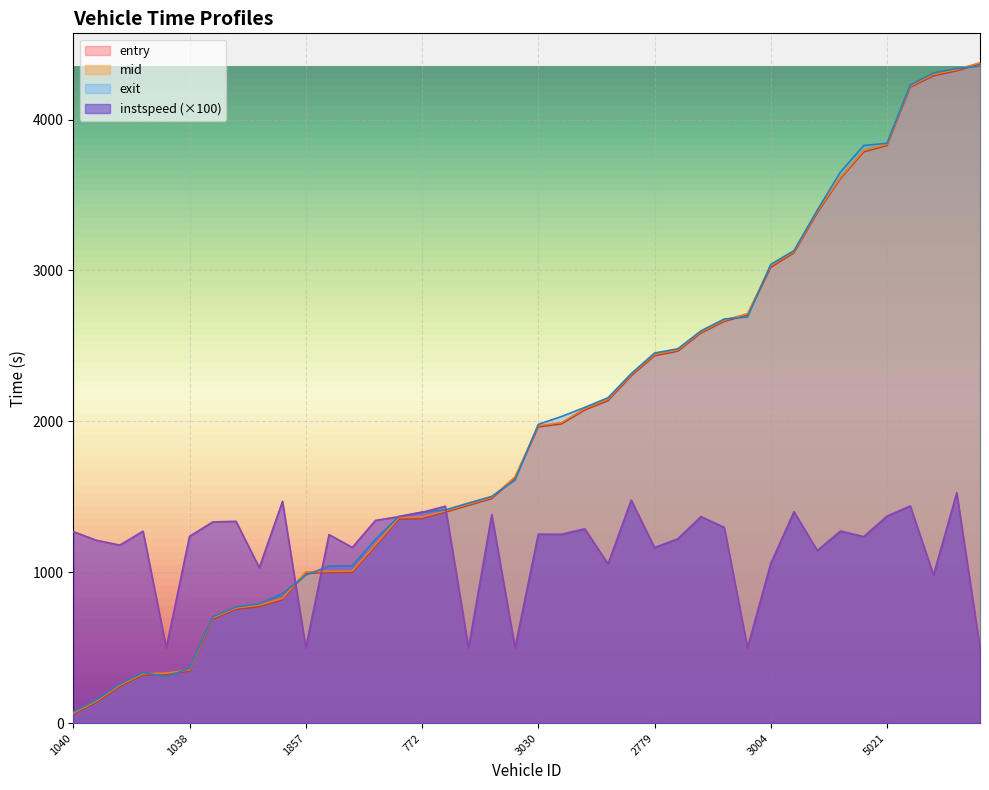

The instspeed series shows 1211.8 at 1000. True or false?

True